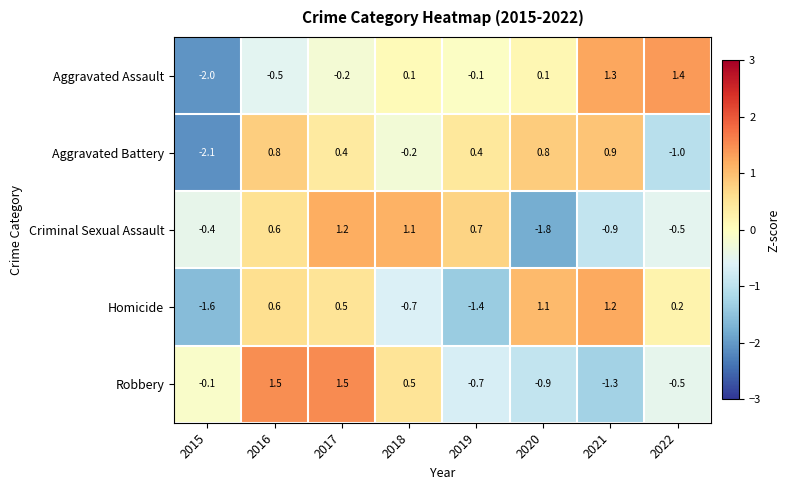

Which series changed the most between 2015 and 2020?

Aggravated Battery